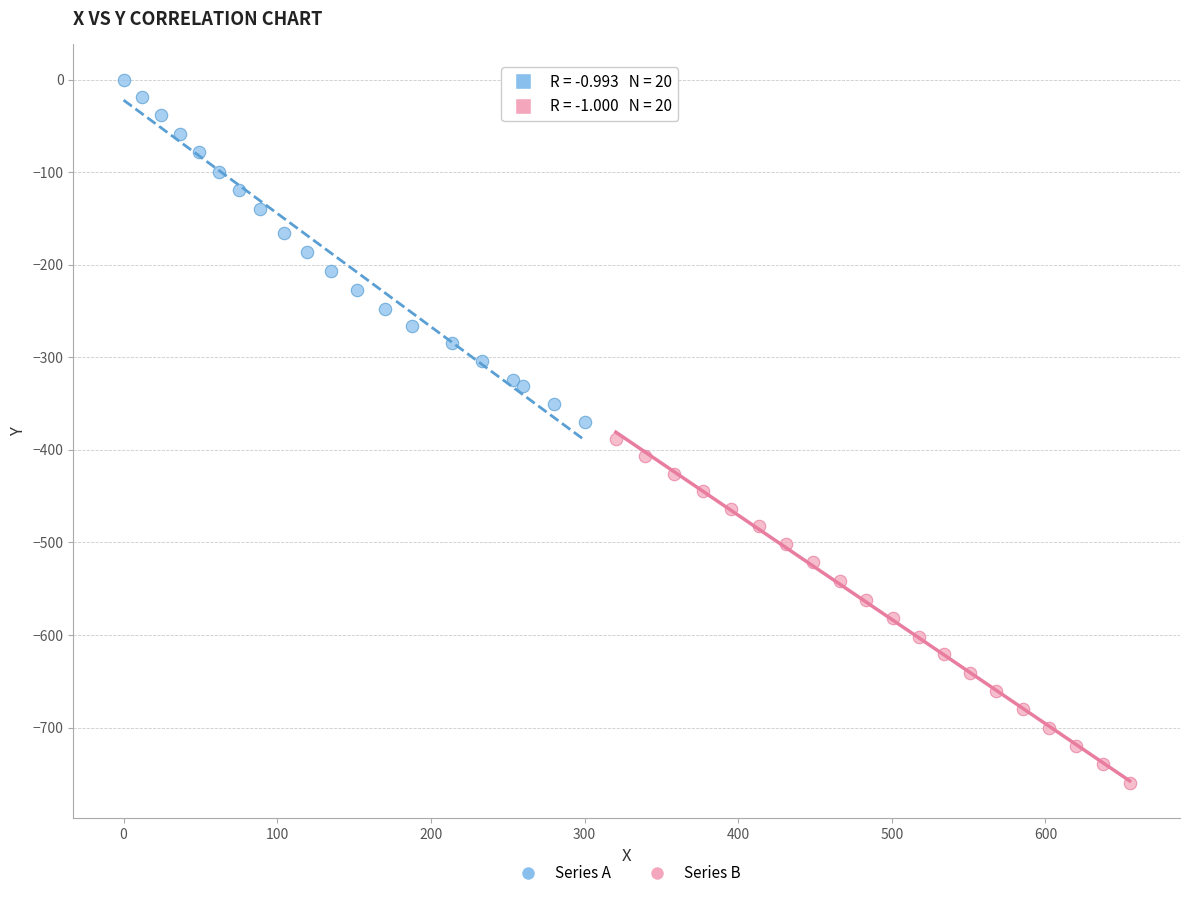

Which series reaches the minimum Y coordinate?

Series B